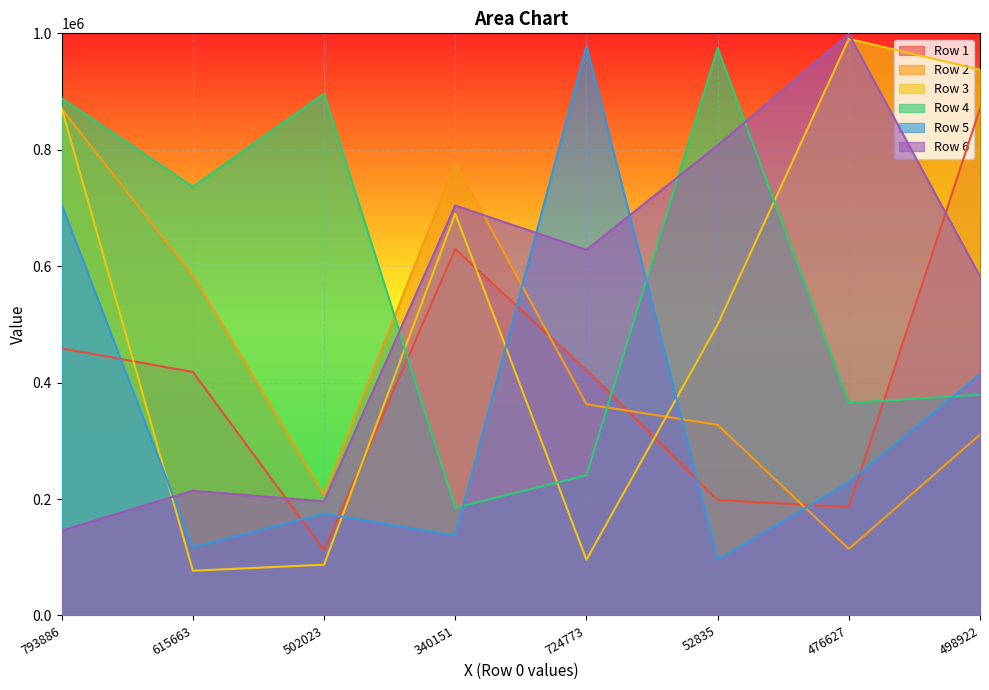

Read the Row 3 value at 340151, to the nearest 100.

690100